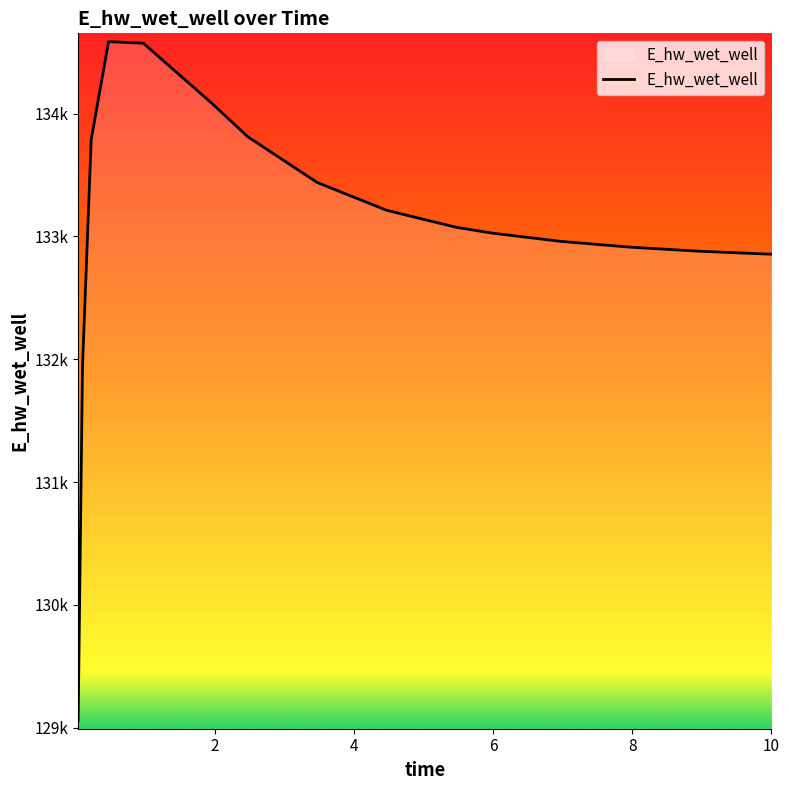

Does the chart display data point markers on the line(s)?

No